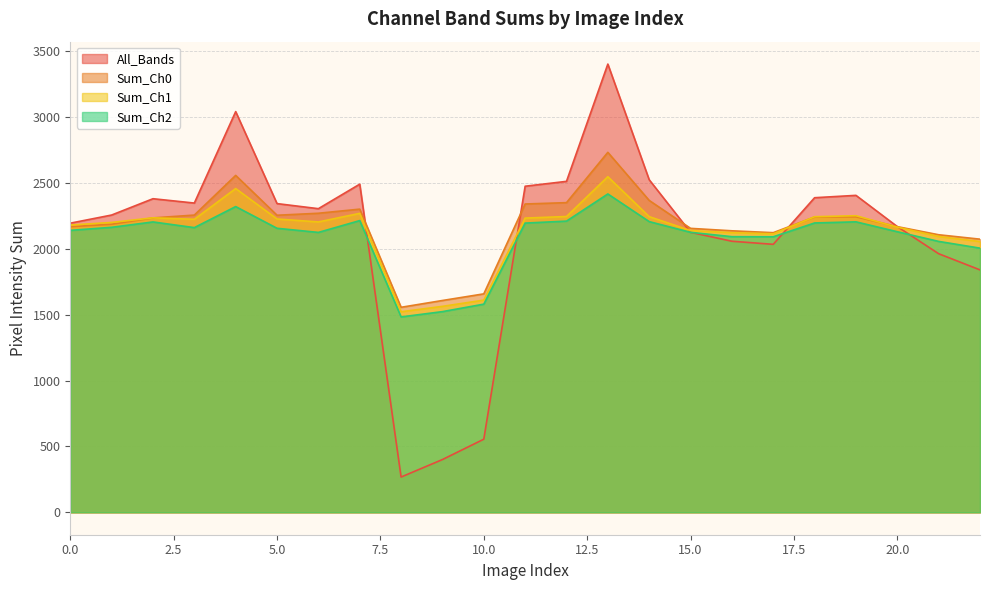

What is the spread (max minus min) of values at 16?

79.2